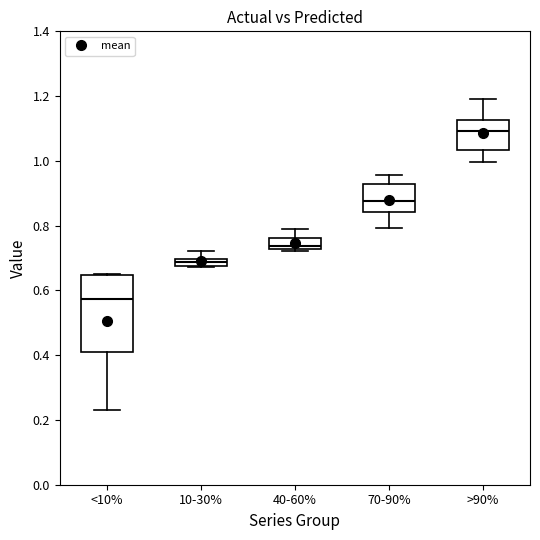

Where is the upper edge of the box for 40-60% on the y-axis? The values are not printed on the chart, so give them approximately, as read against the axis.

0.76